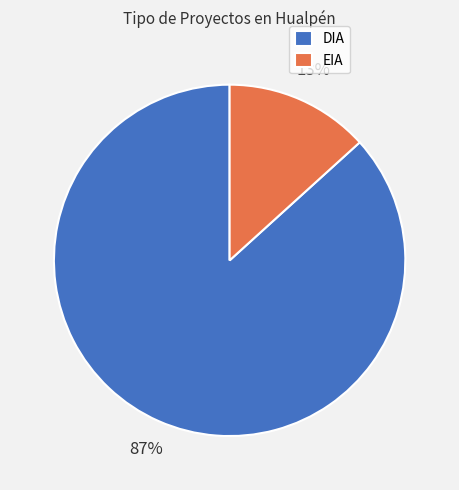

Rank the categories by value from highest to lowest.

DIA, EIA